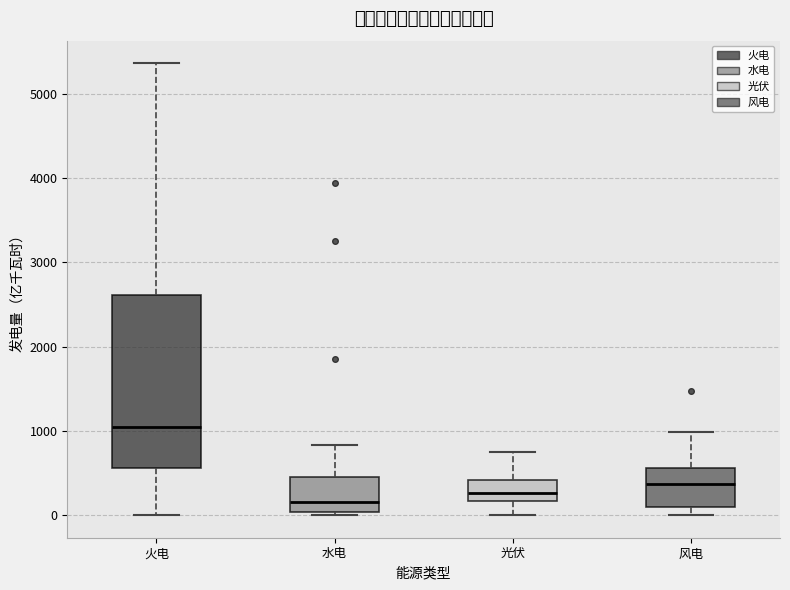

Which box is the tallest, from its lower edge to its upper edge?

火电